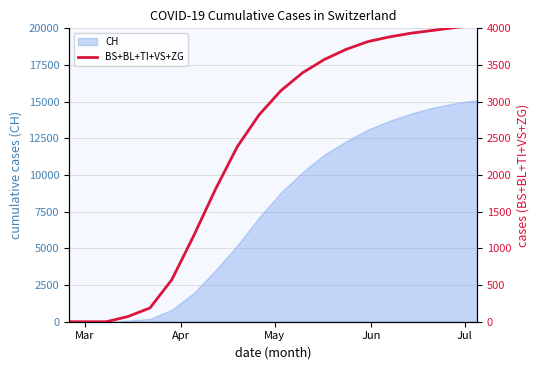

How many data points are less than 3150?

10